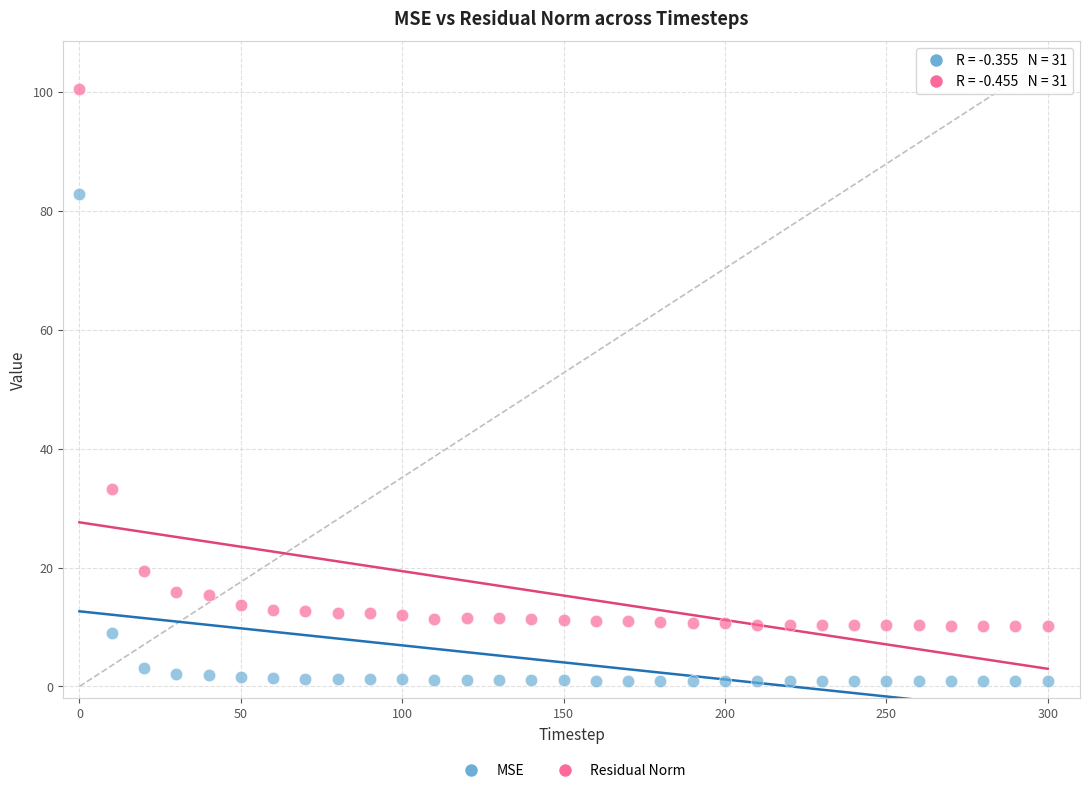

What is the X range (max minus min) for the scatter plot?

300.0